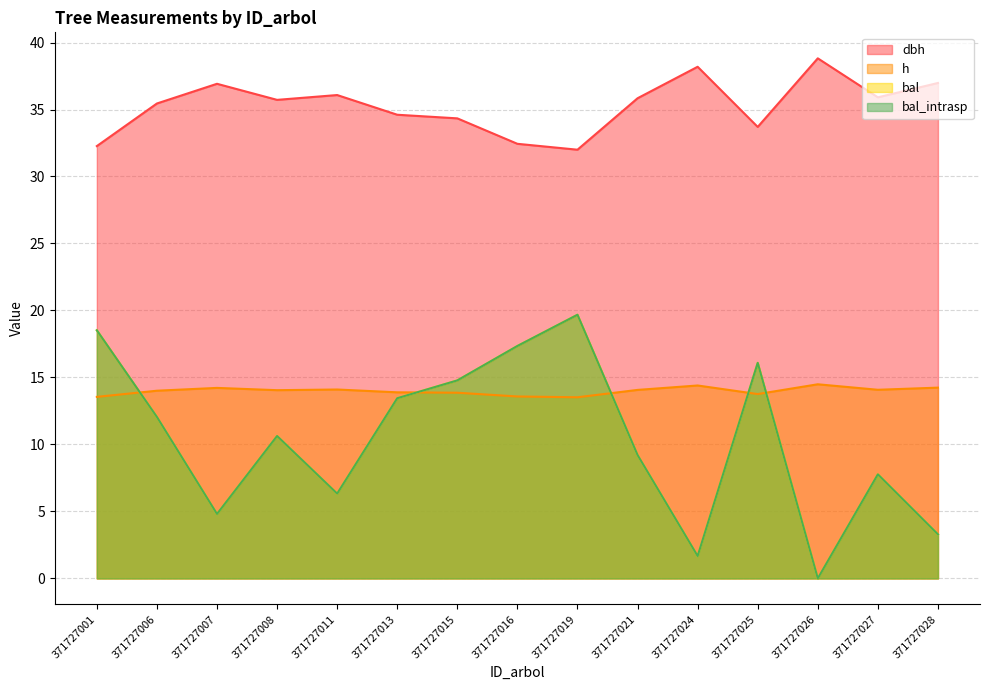

How many categories are shown in the chart?

15